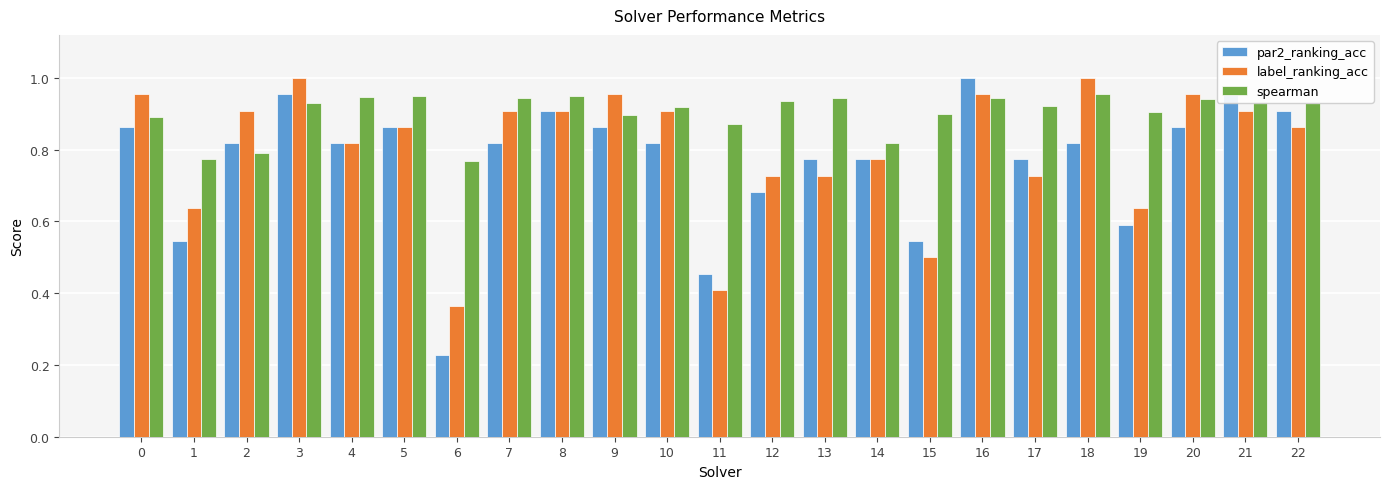

Between 1 and 21, which series saw the biggest shift?

par2_ranking_acc